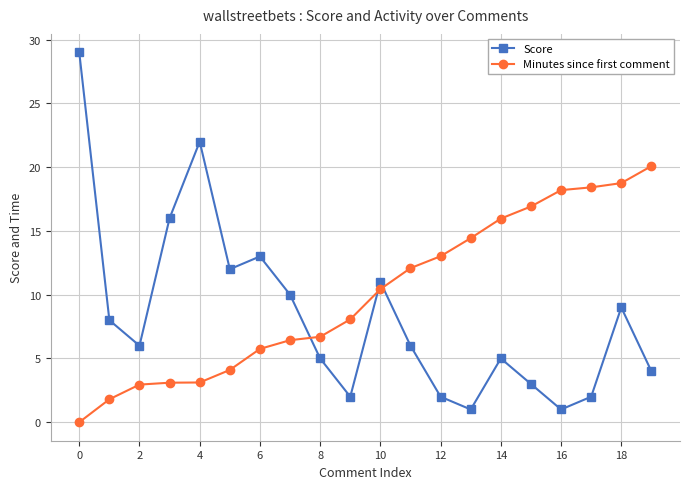

What is the value of the Score point at the 8th from the left?

10.0